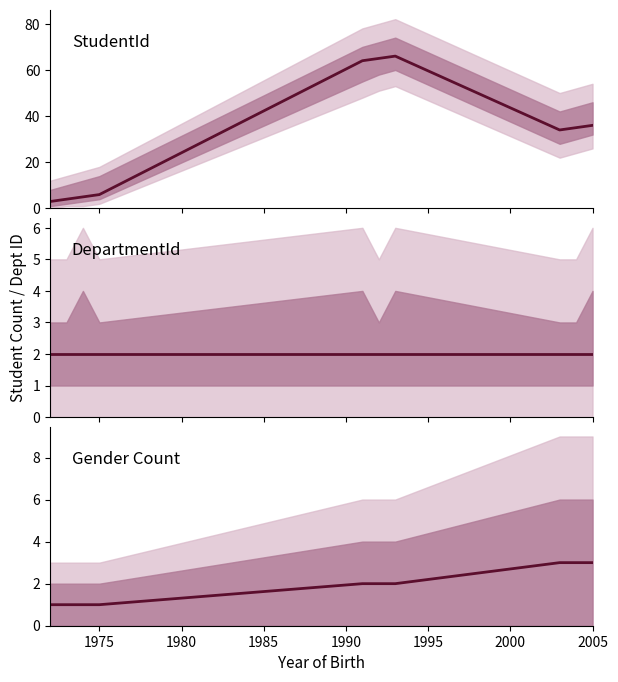

True or false: StudentId and Gender count intersect in this chart.

False